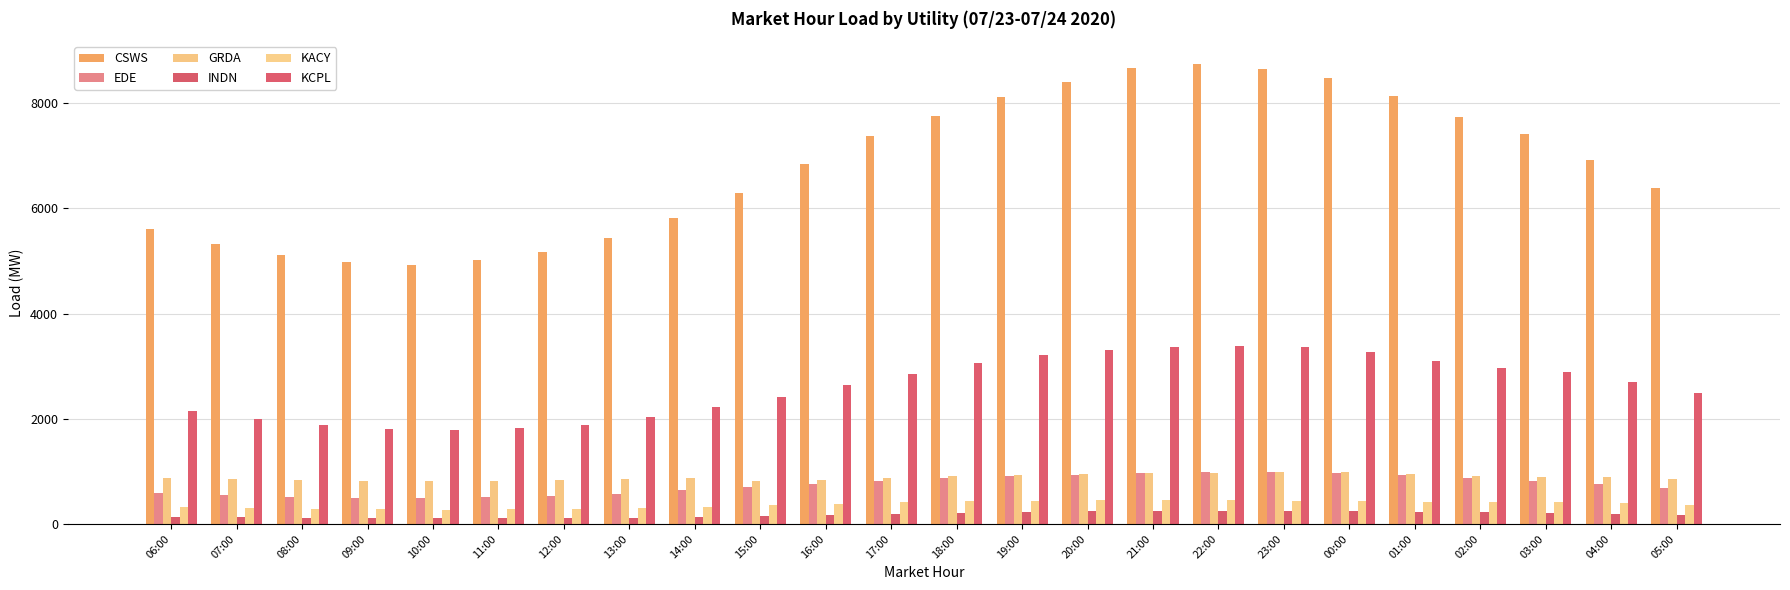

Where is INDN nearest to the value 178?

16:00